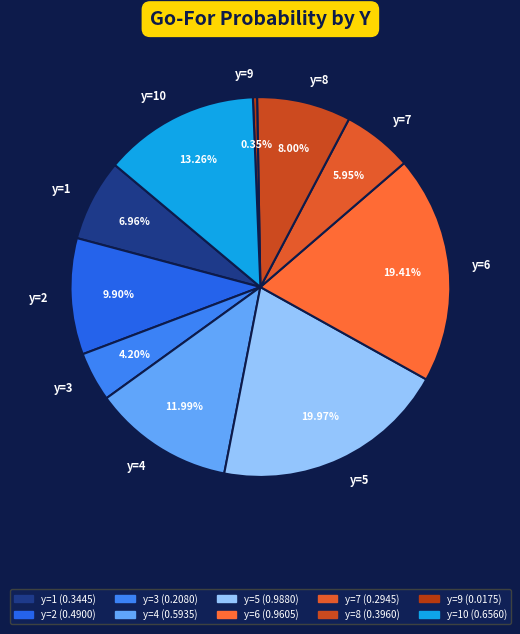

How much of the chart is everything except y=9?

99.6%